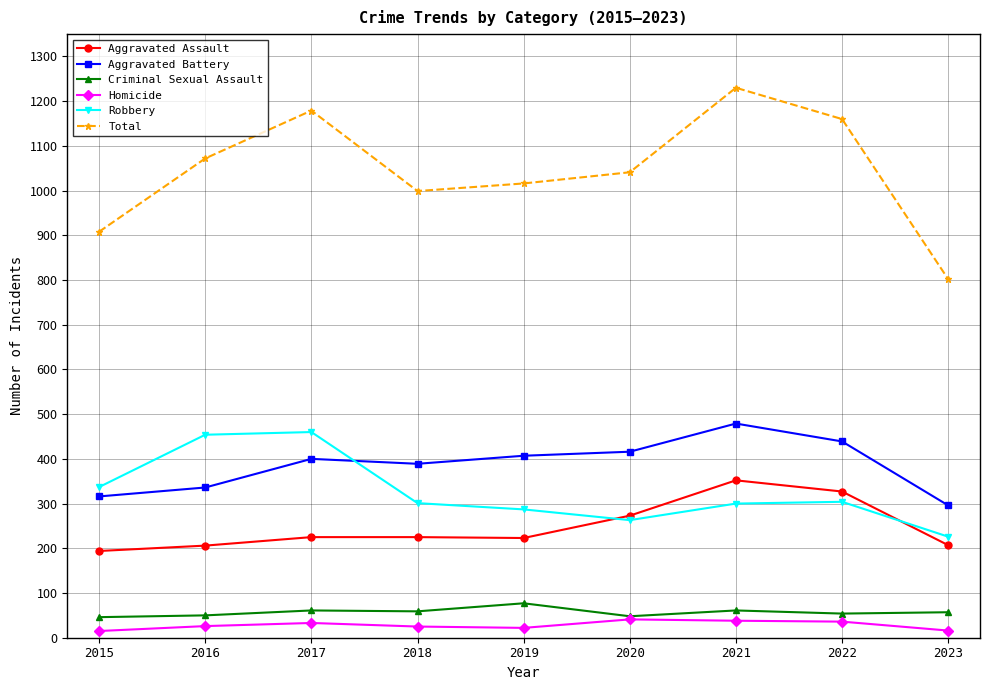

Where do Robbery and Aggravated Battery first cross each other?

2017 and 2018